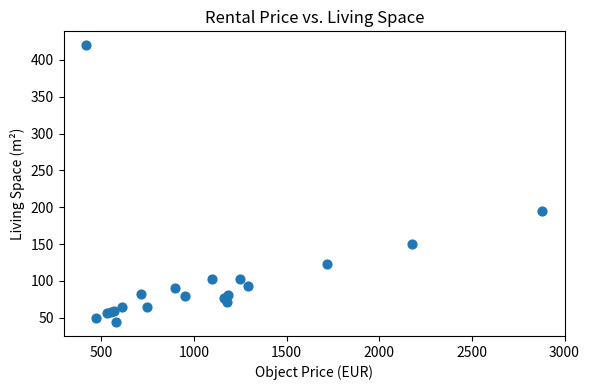

What Y value in the scatter plot is closest to 232?

195.0